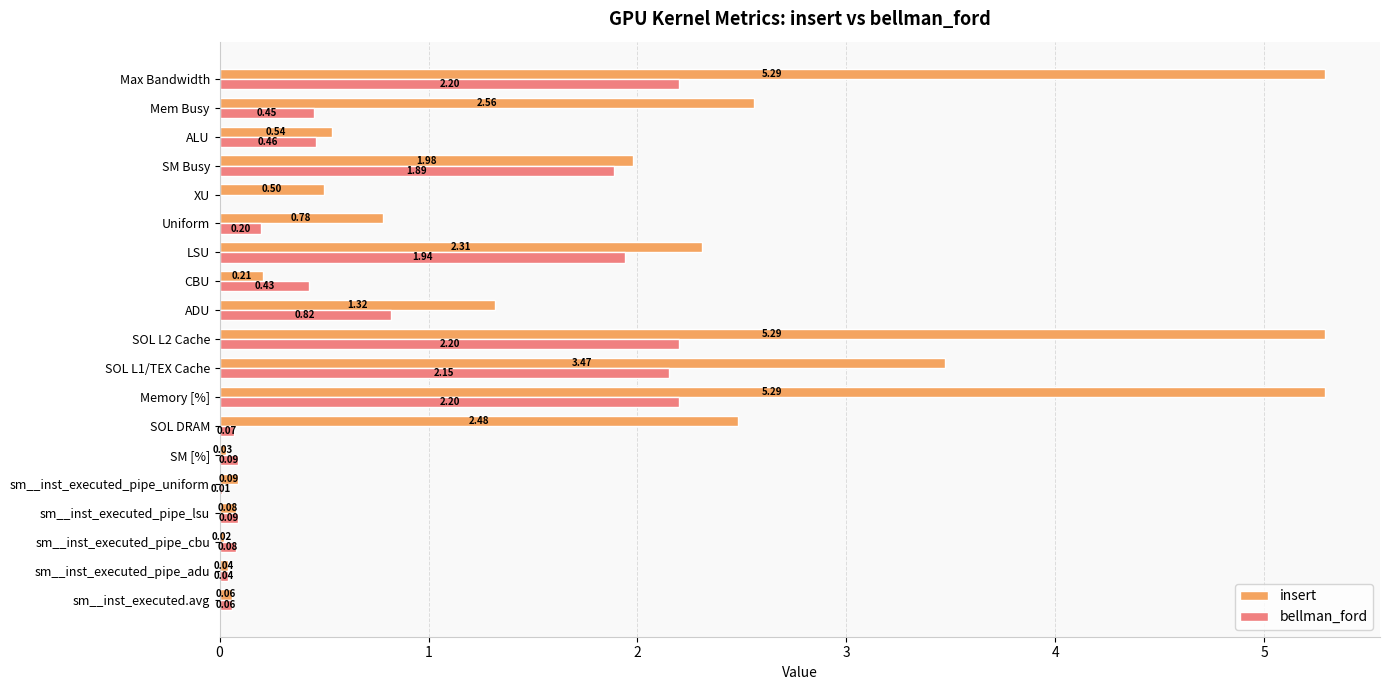

Which series has the largest total across all categories?

insert